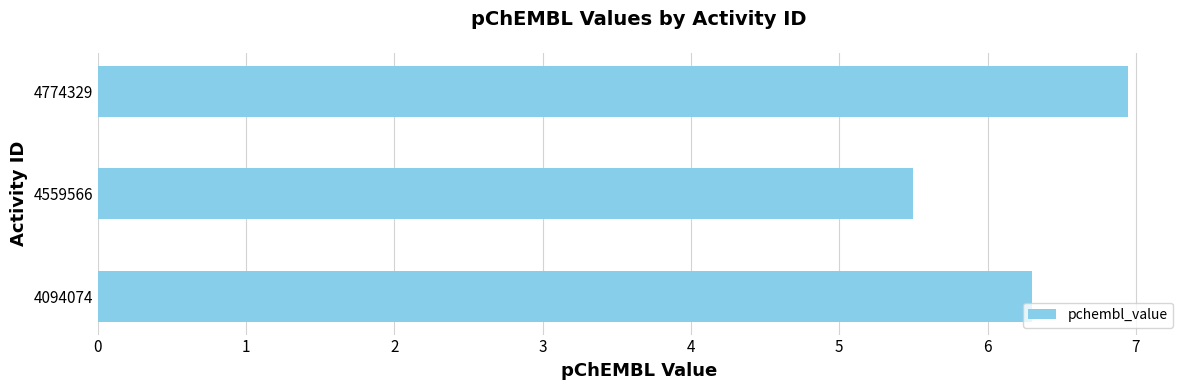

Approximately how many times larger is the value at 4774329 compared to 4094074?

1.1